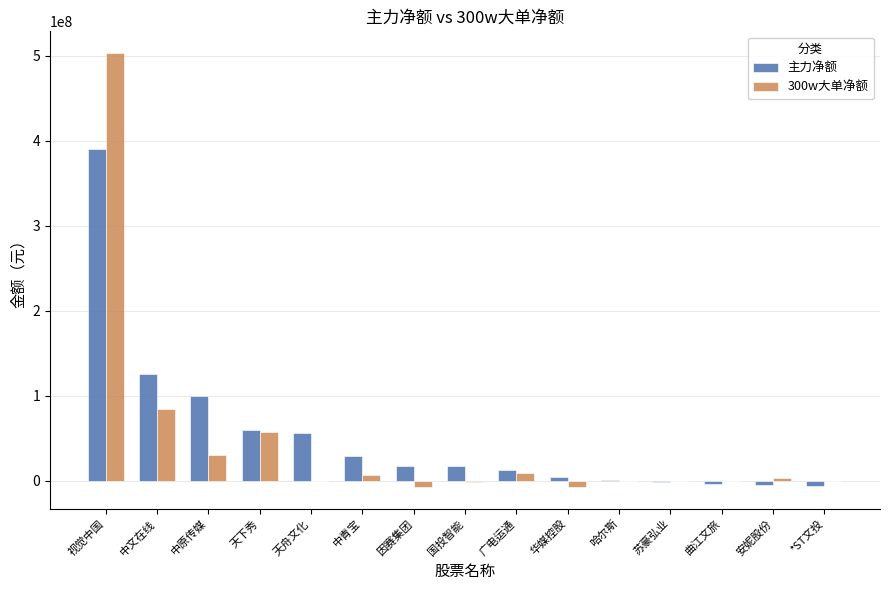

What are all the series names shown in the legend?

主力净额, 300w大单净额